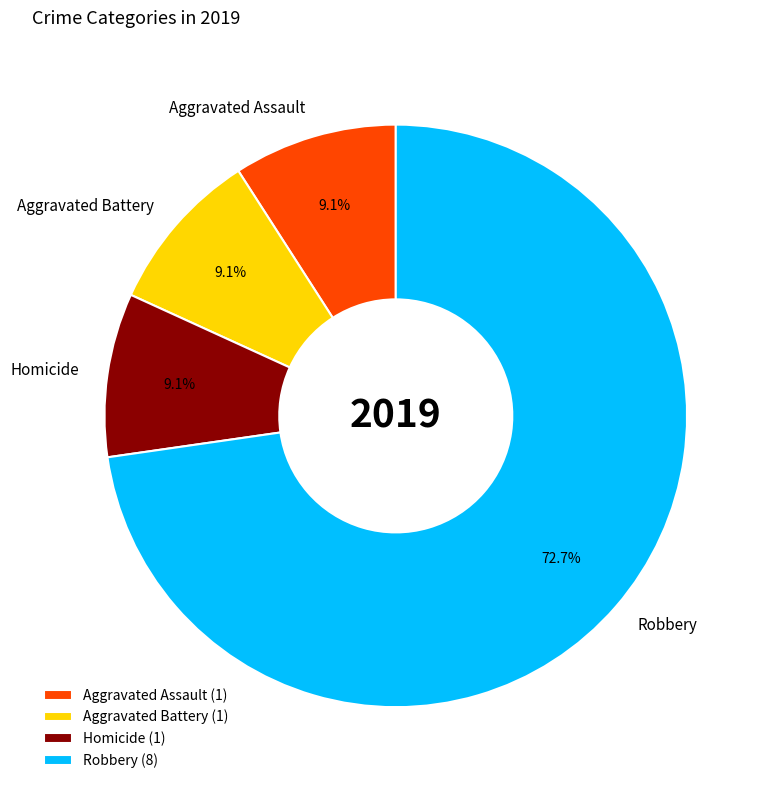

Which slice is the largest?

Robbery